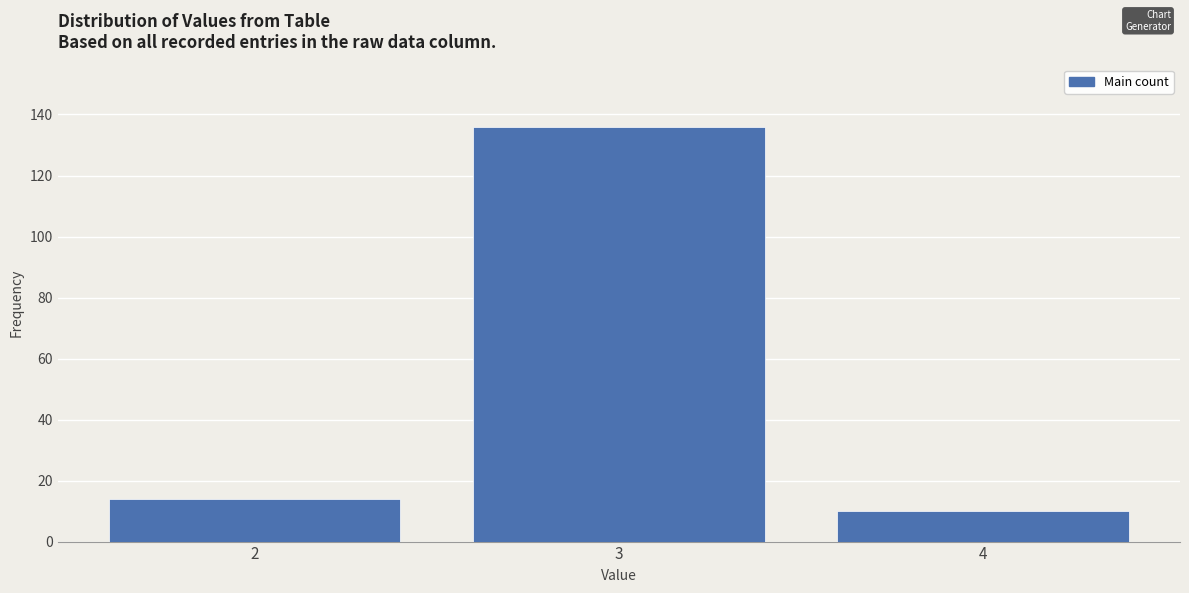

Reading right to left, transcribe all the data shown in this chart.

4=10	3=136	2=14